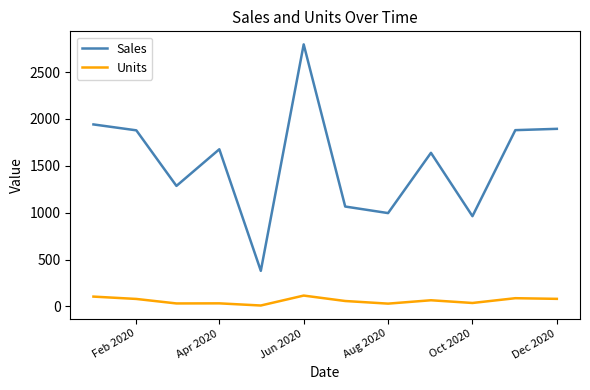

Count the number of data series in this chart.

2